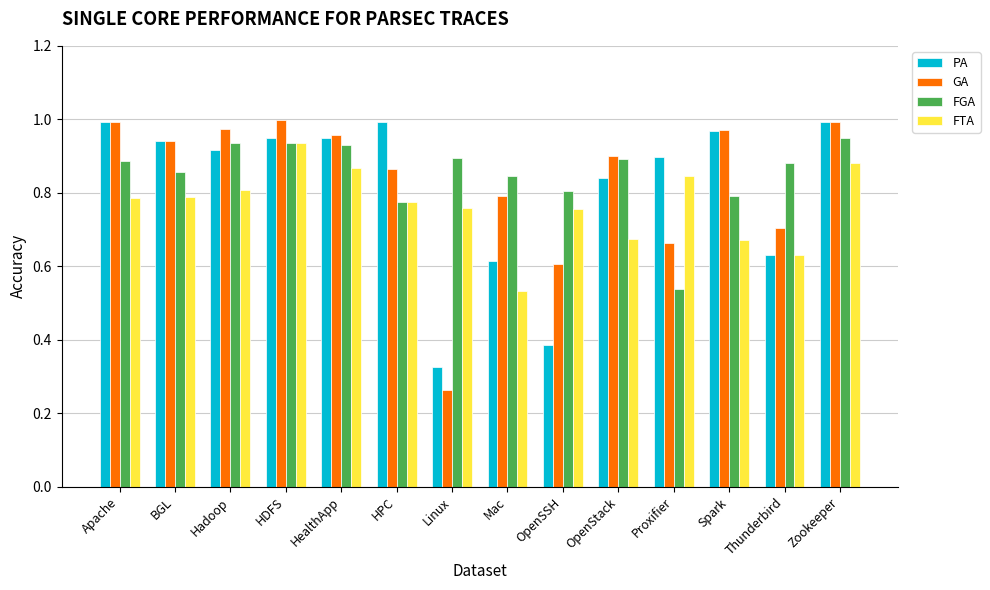

At how many categories does at least one series exceed 0?

14